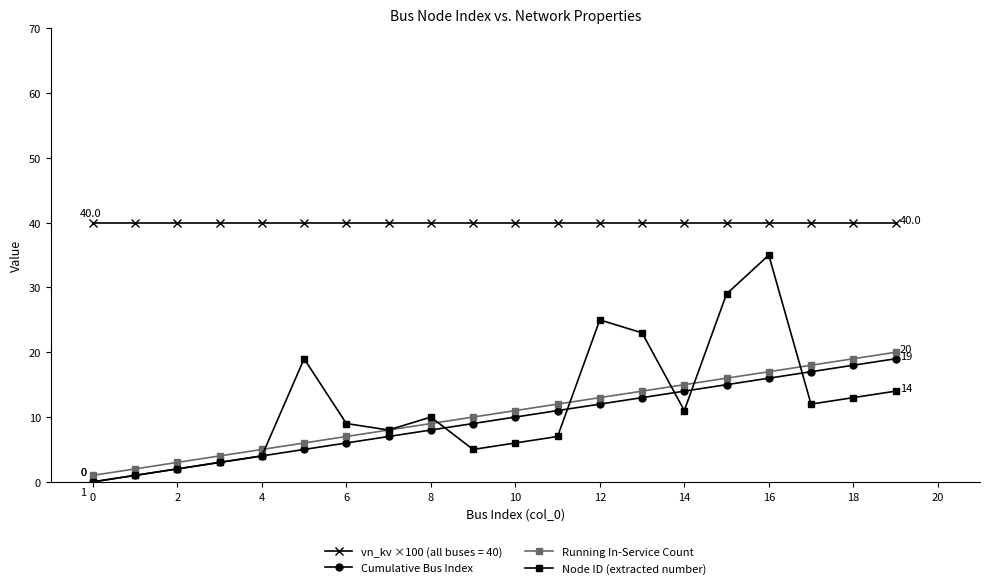

Which series has the largest total across all categories?

vn_kv ×100 (all buses = 40)